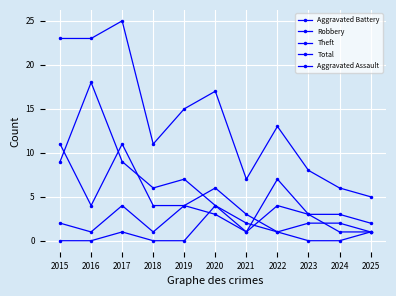

True or false: Total and Aggravated Assault cross at least once.

False